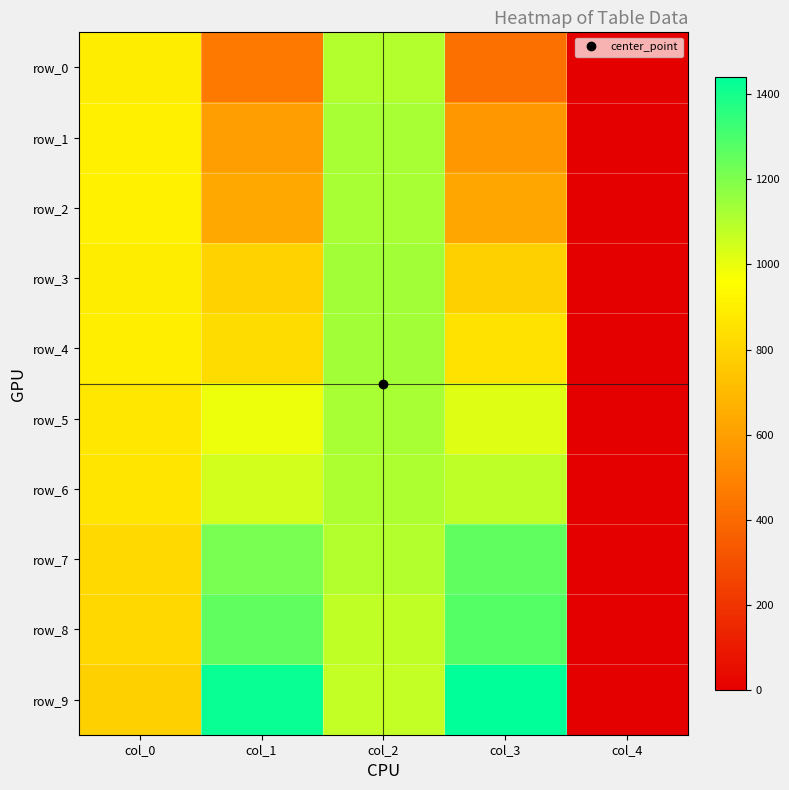

What is the maximum value shown in the chart?

1440.9